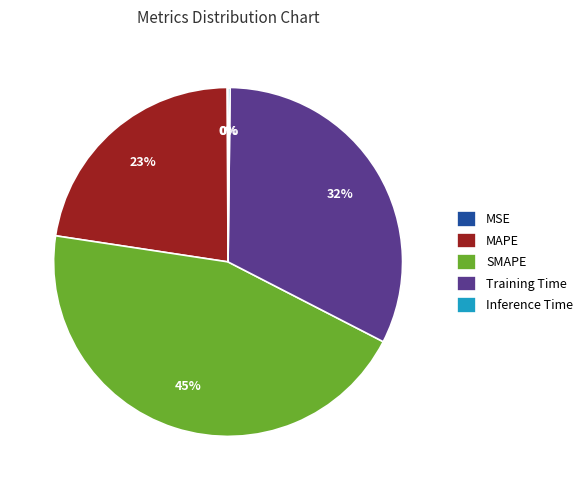

Approximately how many times larger is the value at SMAPE compared to MAPE?

2.0